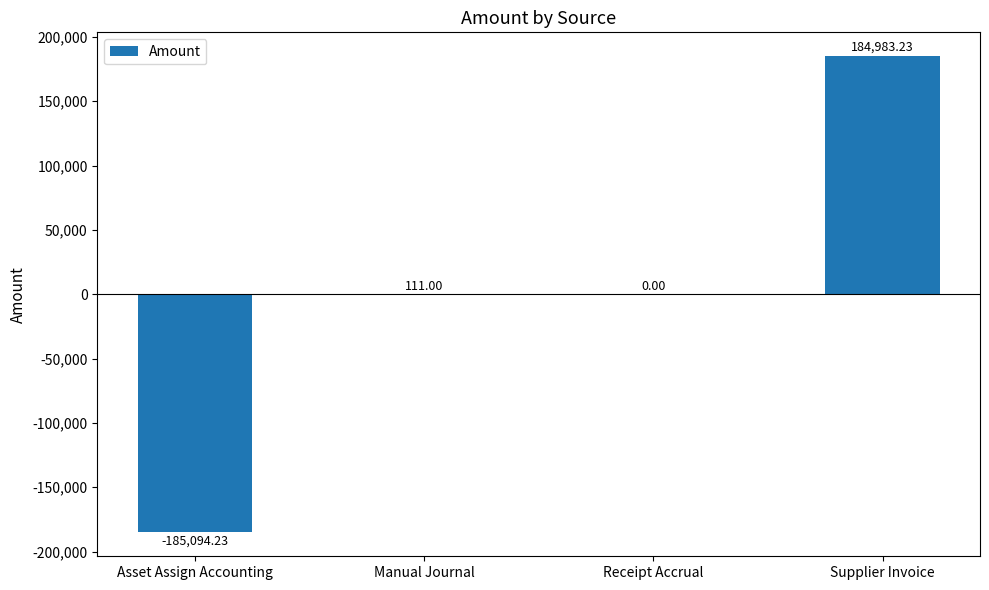

How many data points does each series have?

4